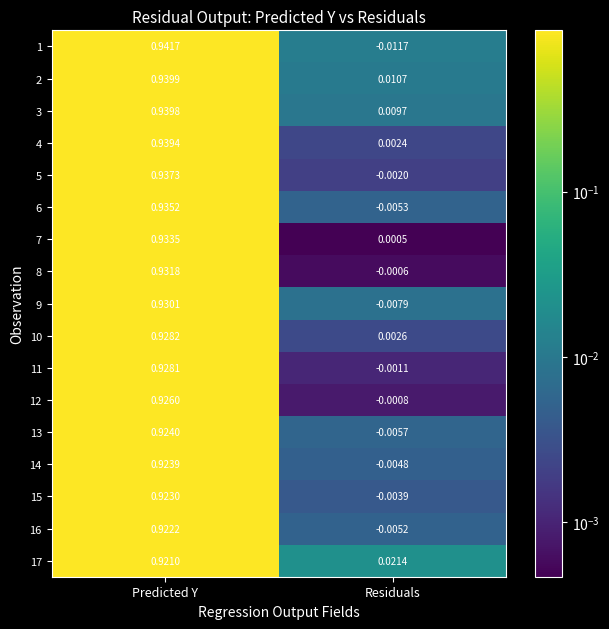

Where does the 16 series first go above 0?

Predicted Y